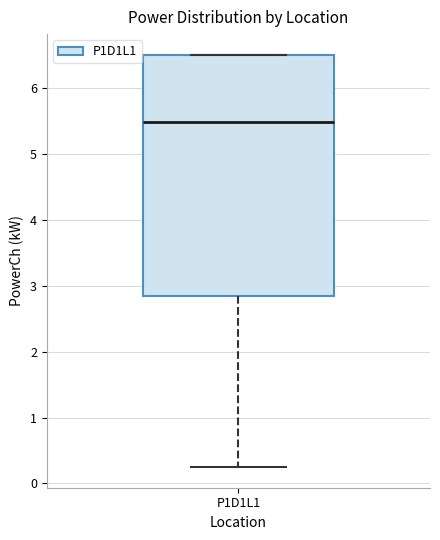

Transcribe this box plot: give where the median line is, the range the box spans, and where the two whiskers end, as read against the y-axis. The values are not printed on the chart, so give them approximately, as read against the axis.

median 5.5, box 2.8 to 6.5, whiskers 0.2 to 6.5